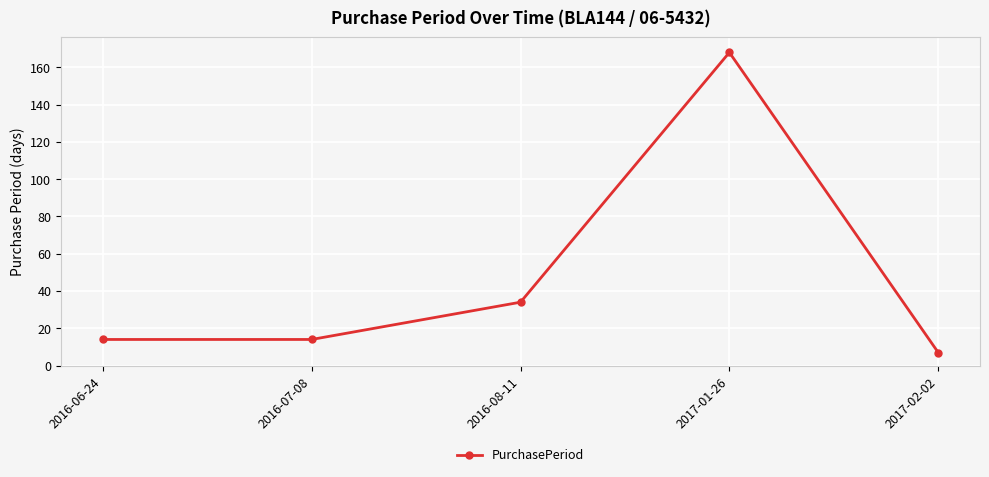

What is the sum of the values at 2016-07-08 and 2016-08-11?

48